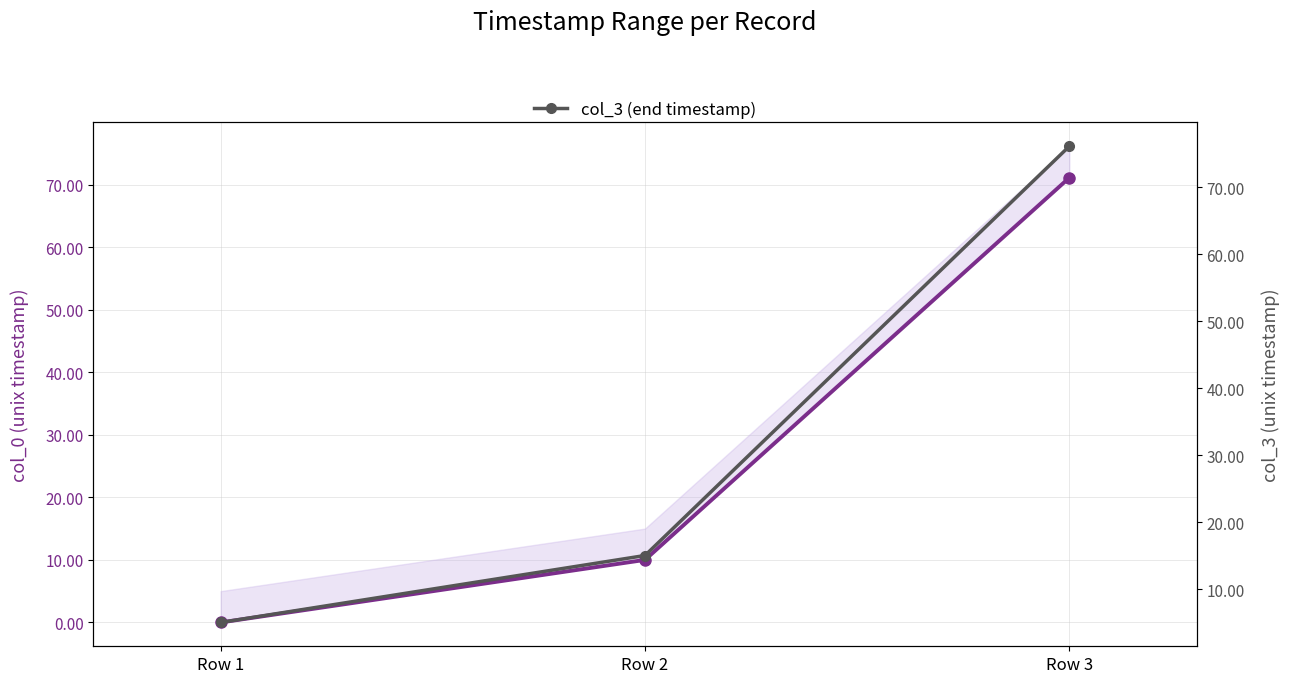

What is the average value of the col_0 (start timestamp) series?

27.0